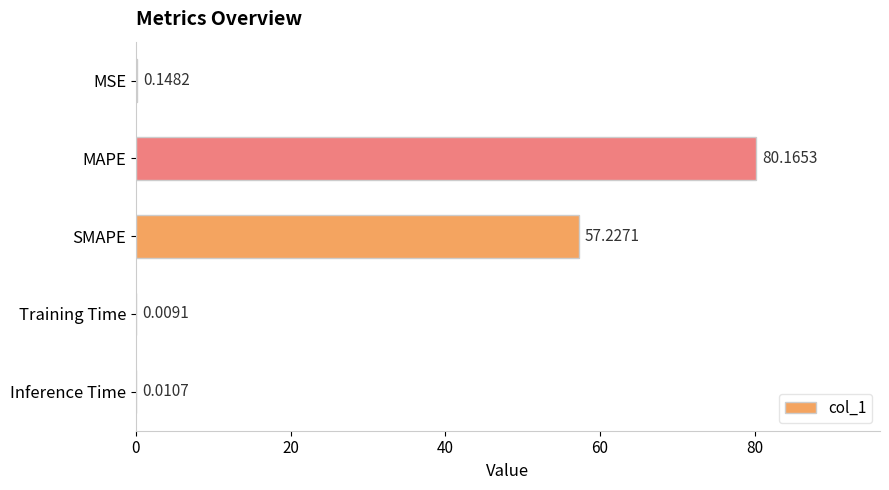

Which label corresponds to the largest value in the chart?

MAPE